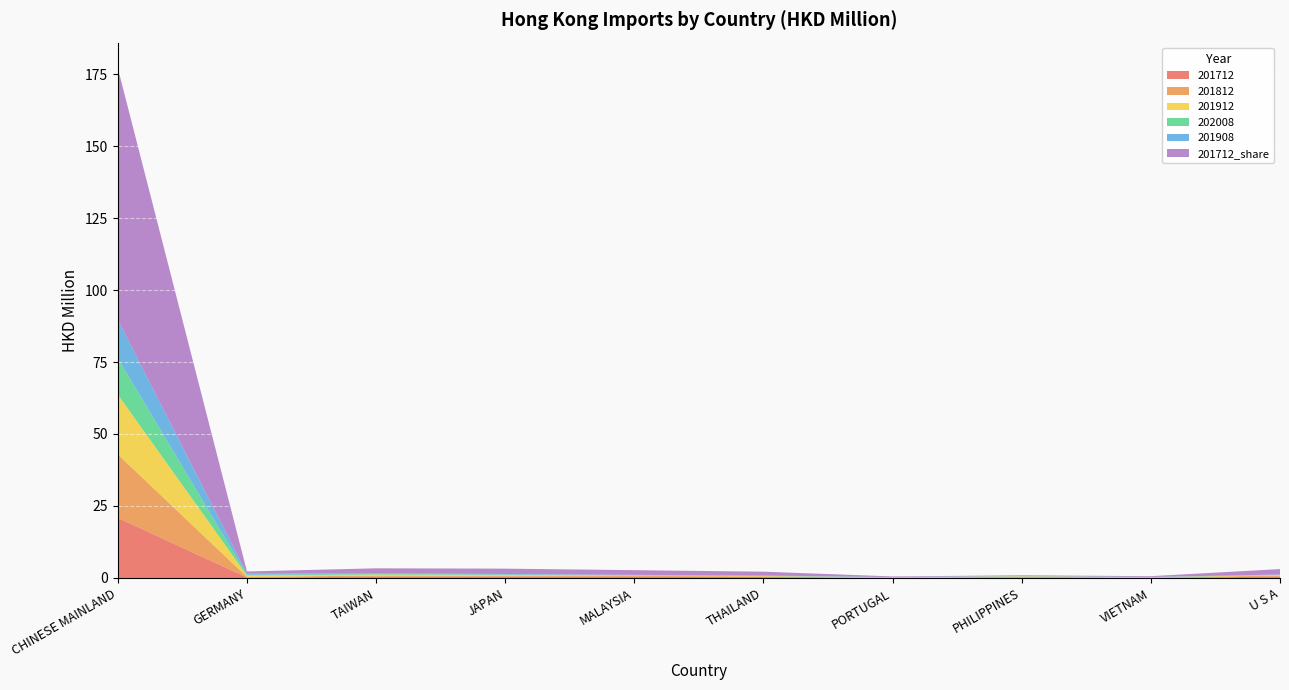

Reading left to right, extract all data points from this chart.

201712: 20.9	0.2	0.4	0.4	0.4	0.3	0.1	0.1	0.1	0.5
201812: 22.0	0.2	0.4	0.3	0.3	0.2	0.0	0.4	0.0	0.4
201912: 20.8	0.5	0.4	0.3	0.1	0.1	0.1	0.1	0.1	0.2
202008: 12.6	0.3	0.2	0.2	0.1	0.1	0.1	0.1	0.1	0.1
201908: 13.4	0.4	0.2	0.2	0.1	0.1	0.1	0.1	0.1	0.1
201712_share: 87.4	0.8	1.7	1.9	1.6	1.3	0.2	0.2	0.3	1.9